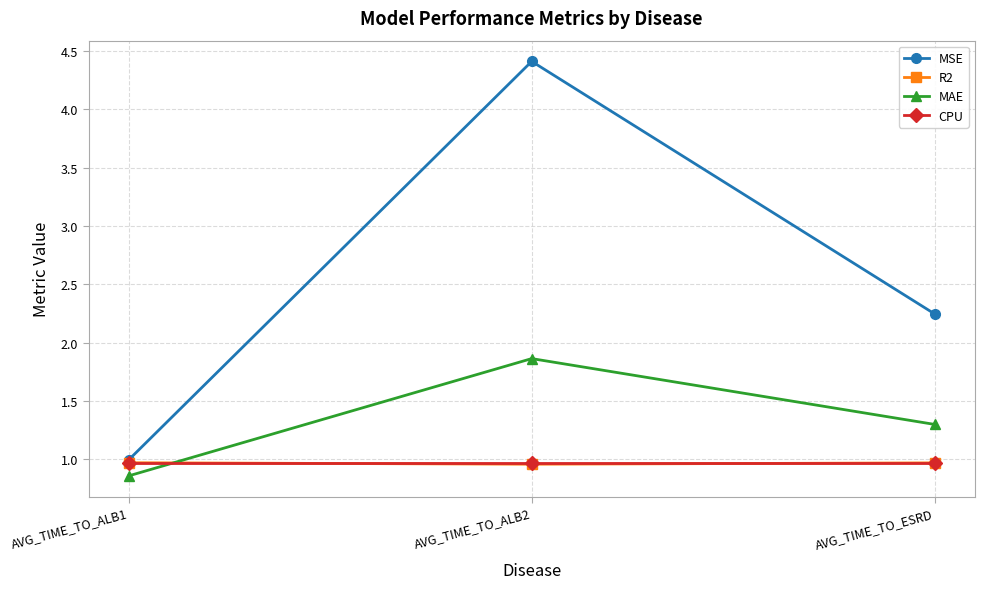

What is the label of the 1st point from the right?

AVG_TIME_TO_ESRD